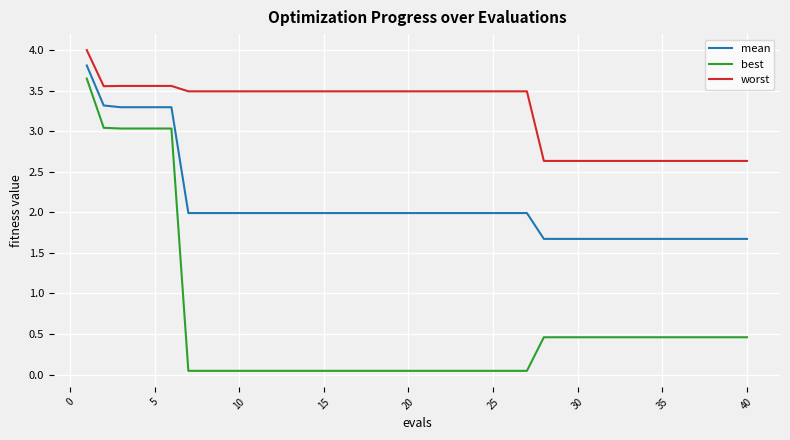

List the series in order of their peak value, lowest first.

best, mean, worst